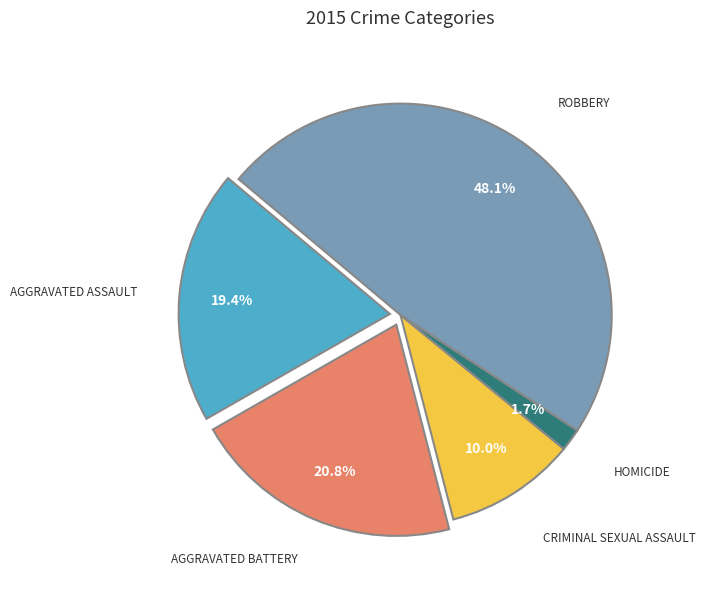

Does any single category account for the majority?

No